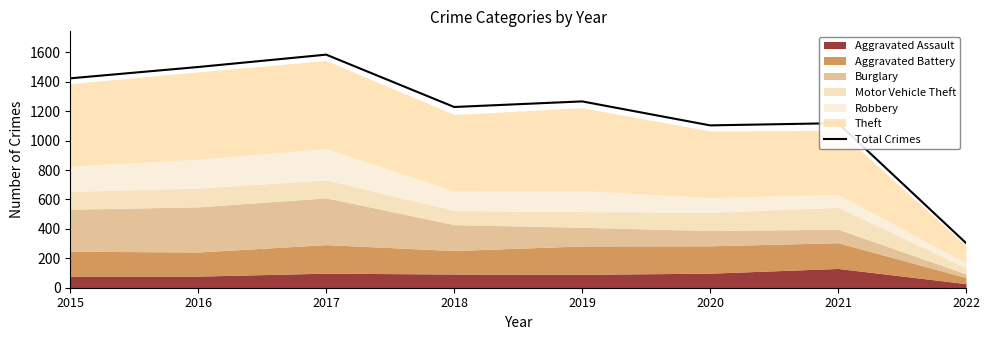

Which category has the highest value across all series?

2017